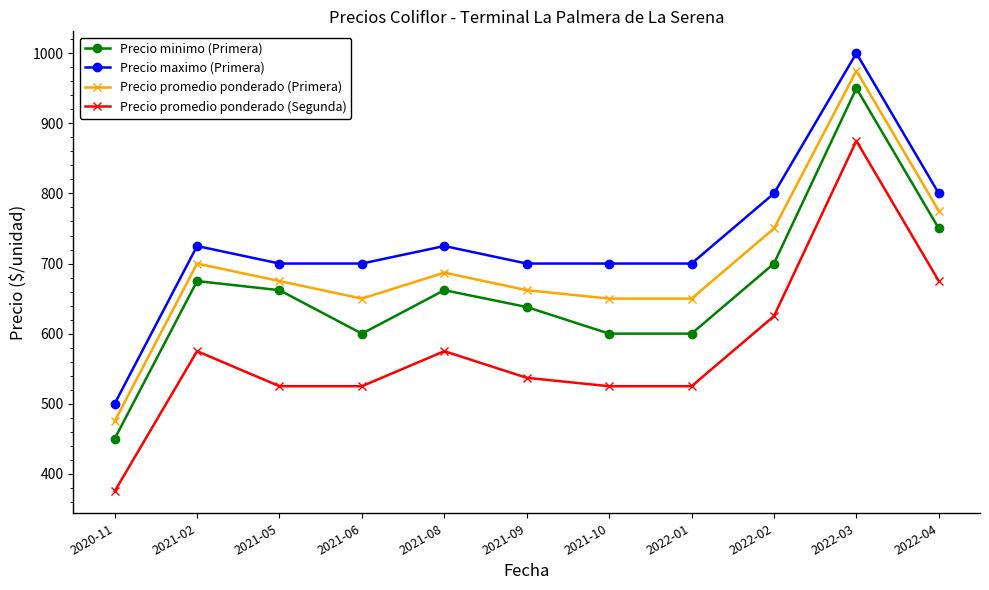

What is the average value of the Precio promedio ponderado (Segunda) series?

576